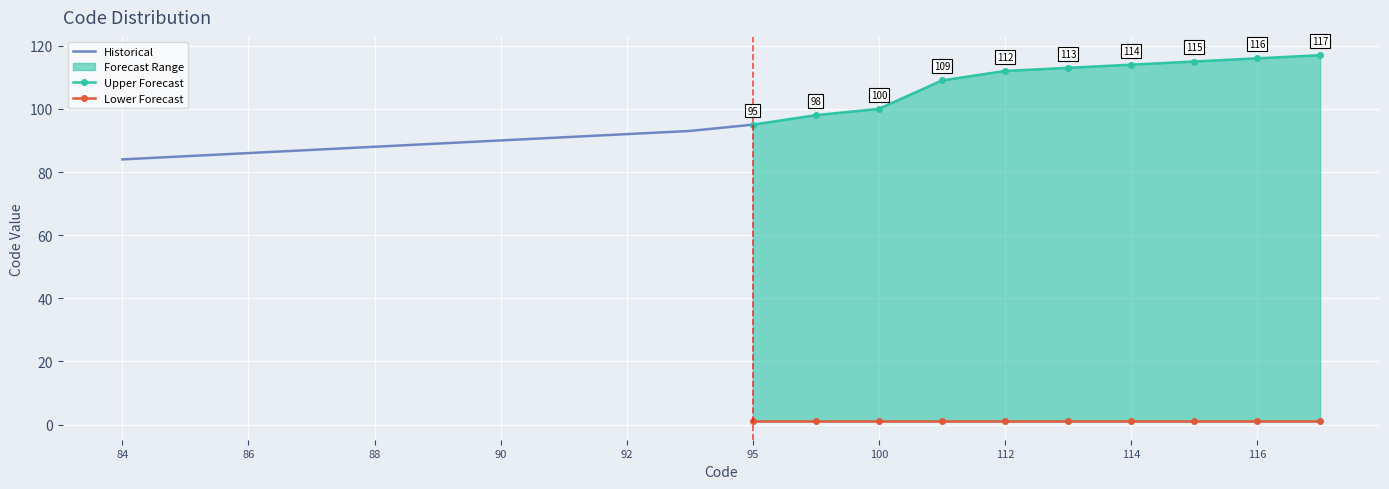

What is the value of the Lower point at the 7th from the left?

1